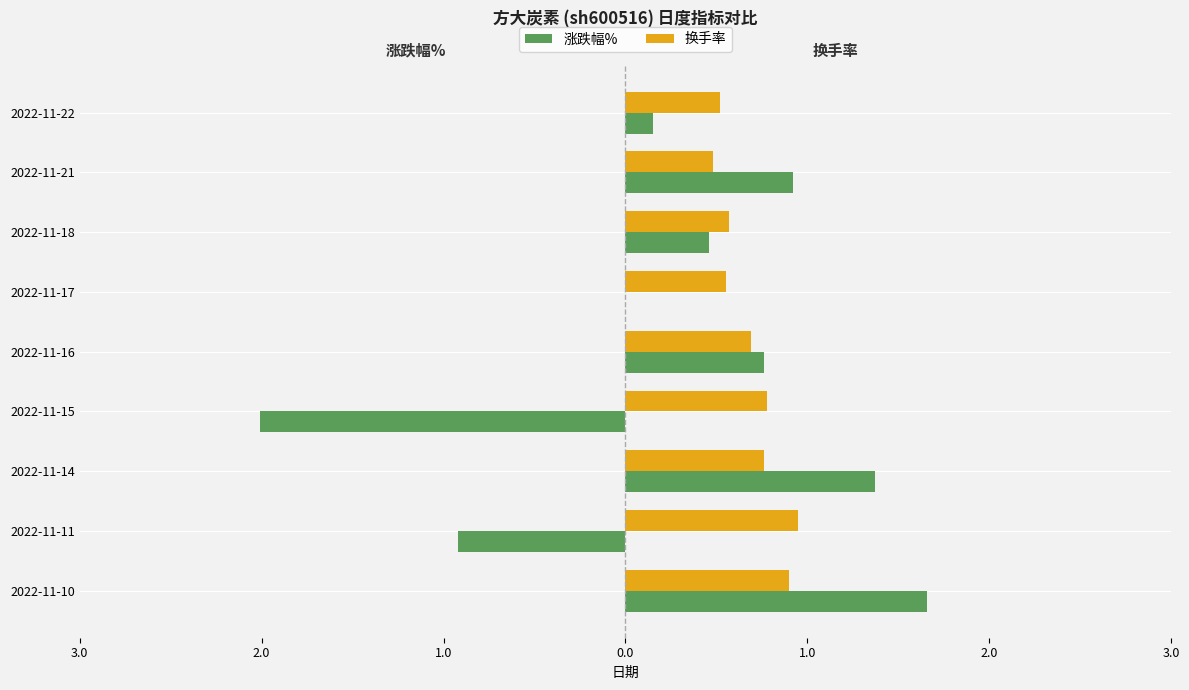

Reading left to right, extract all data points from this chart.

涨跌幅%: 1.7	-0.9	1.4	-2.0	0.8	0.0	0.5	0.9	0.1
换手率: 0.9	0.9	0.8	0.8	0.7	0.6	0.6	0.5	0.5